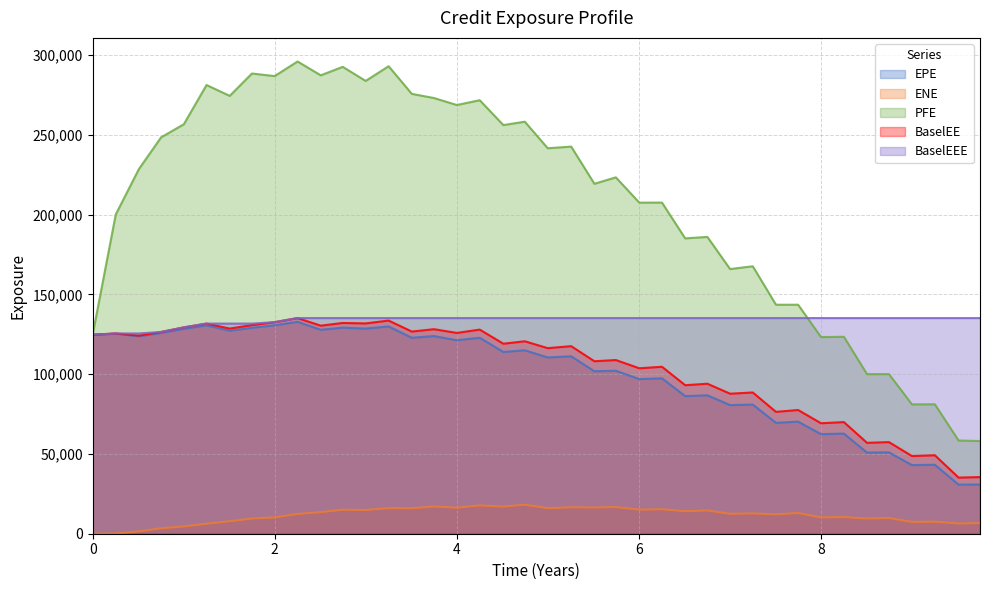

How many lines are shown in the chart?

5